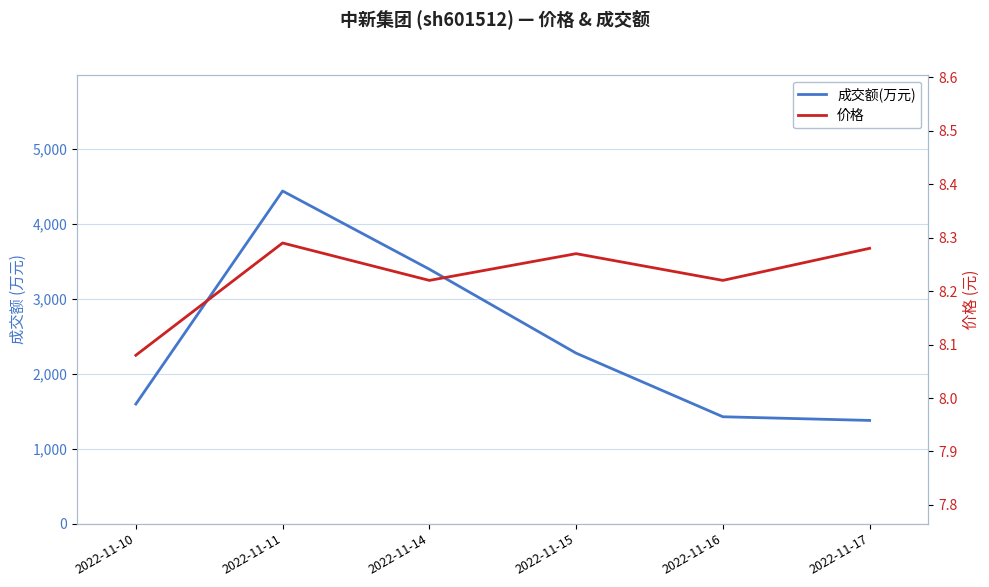

True or false: 价格 has a value of 13.6 at 2022-11-11.

False